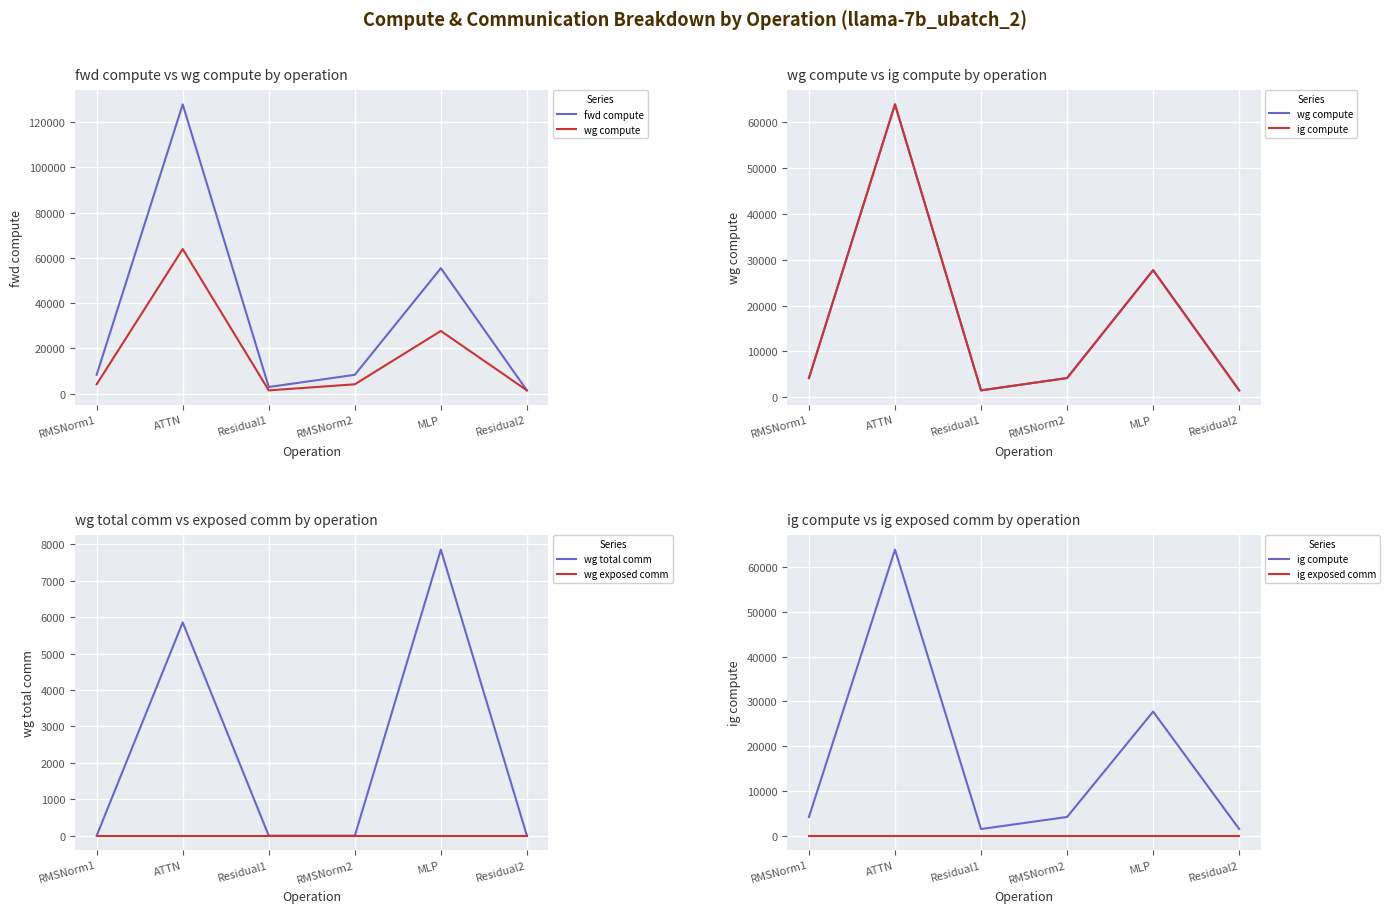

What is the label of the 4th point from the left?

RMSNorm2